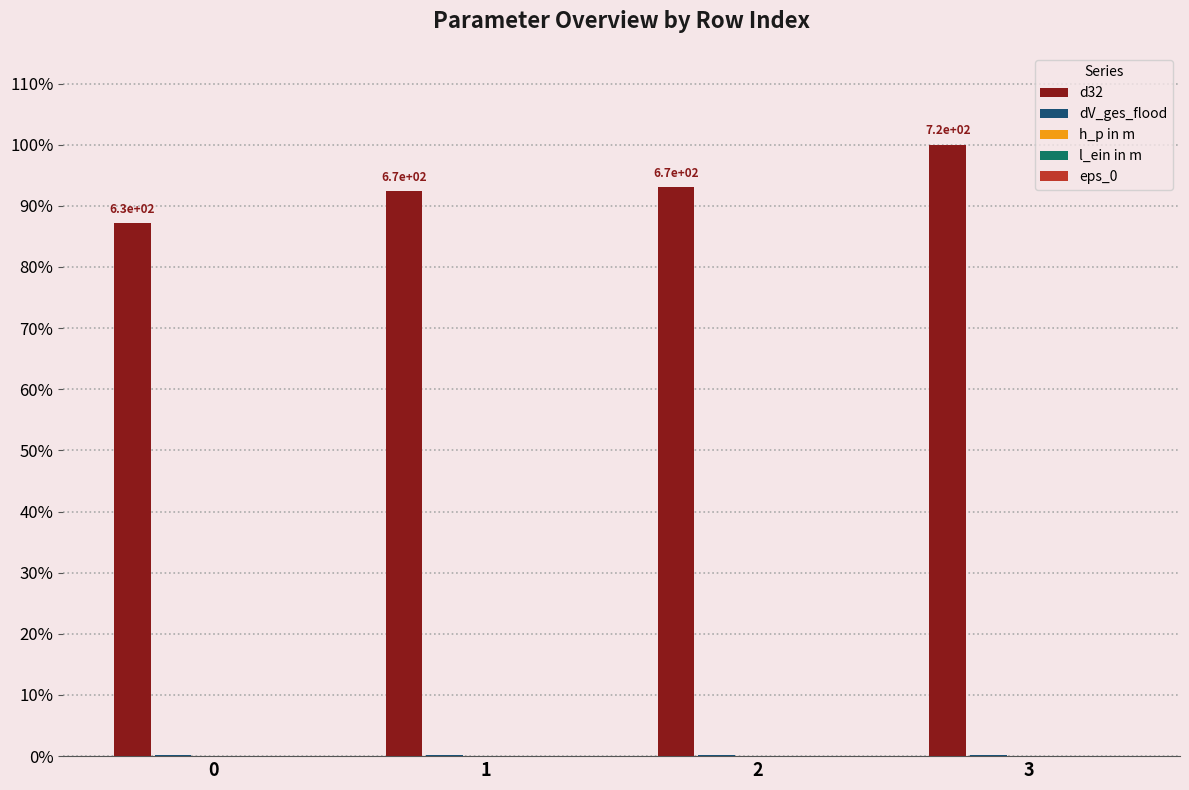

The value of d32 at 2 is 164.2. True or false?

False